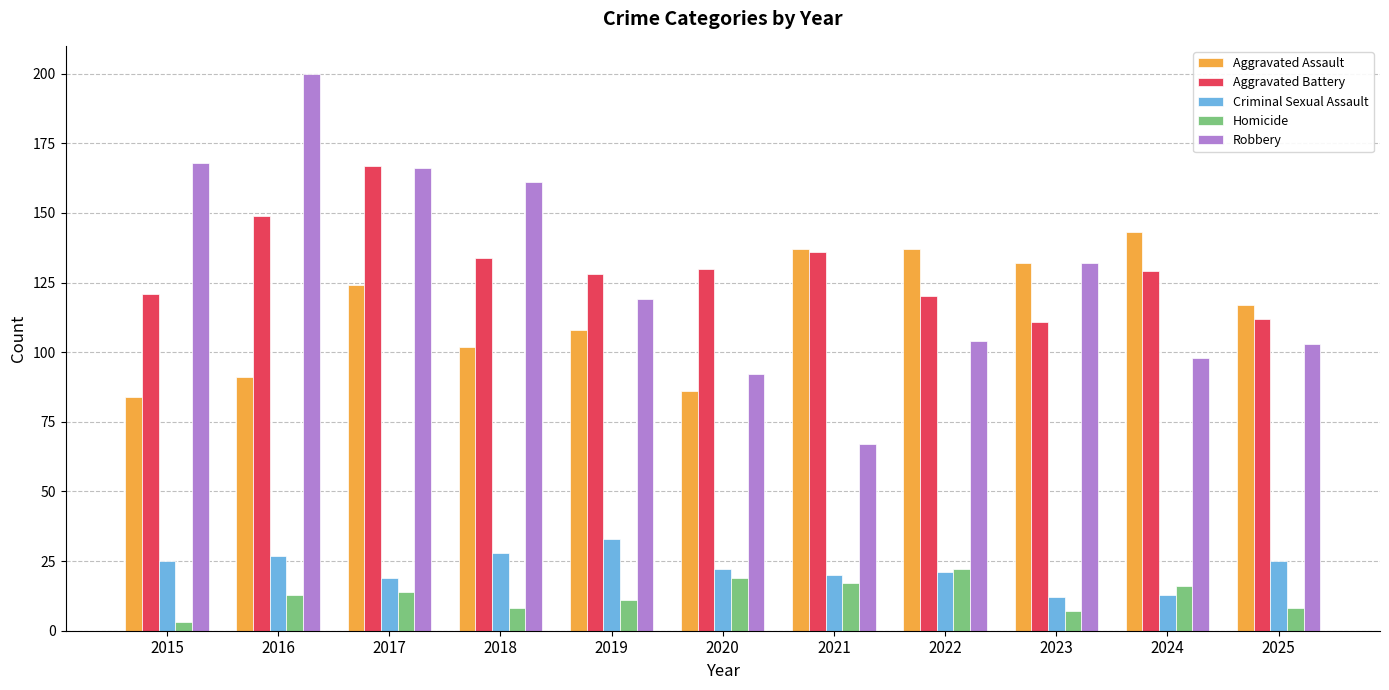

Reading left to right, extract all data points from this chart.

Aggravated Assault: 2015=84	2016=91	2017=124	2018=102	2019=108	2020=86	2021=137	2022=137	2023=132	2024=143	2025=117
Aggravated Battery: 2015=121	2016=149	2017=167	2018=134	2019=128	2020=130	2021=136	2022=120	2023=111	2024=129	2025=112
Criminal Sexual Assault: 2015=25	2016=27	2017=19	2018=28	2019=33	2020=22	2021=20	2022=21	2023=12	2024=13	2025=25
Homicide: 2015=3	2016=13	2017=14	2018=8	2019=11	2020=19	2021=17	2022=22	2023=7	2024=16	2025=8
Robbery: 2015=168	2016=200	2017=166	2018=161	2019=119	2020=92	2021=67	2022=104	2023=132	2024=98	2025=103